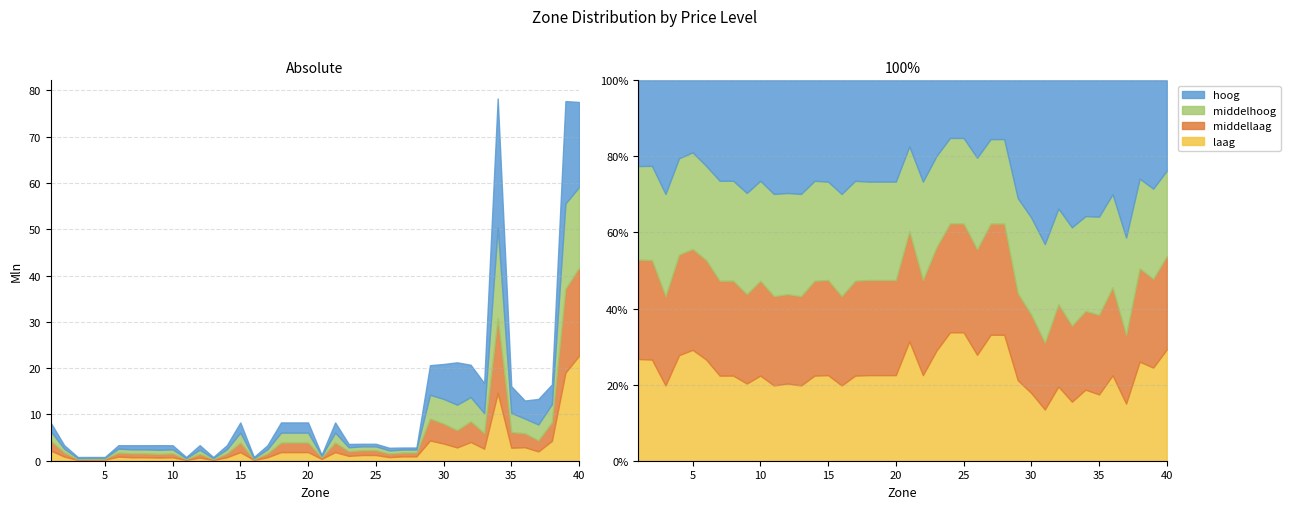

At which label does middelhoog reach its minimum?

4